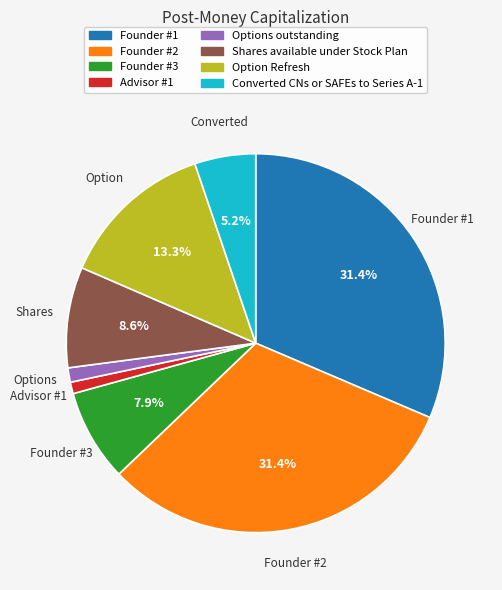

To the nearest percent, what is the combined percentage of Founder #1 and Founder #3?

39%